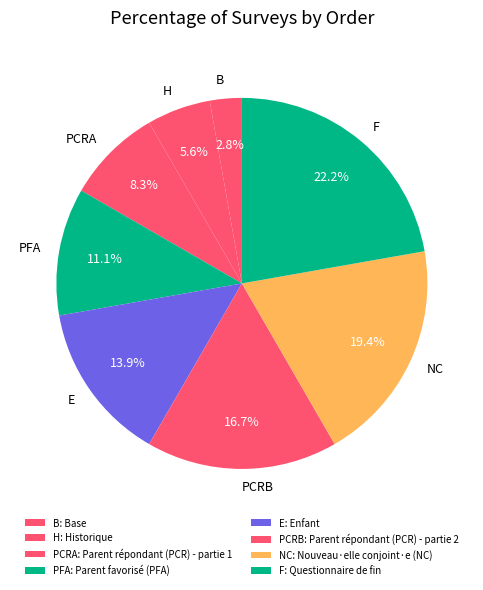

The PCRB slice represents 17% of the pie. True or false?

True